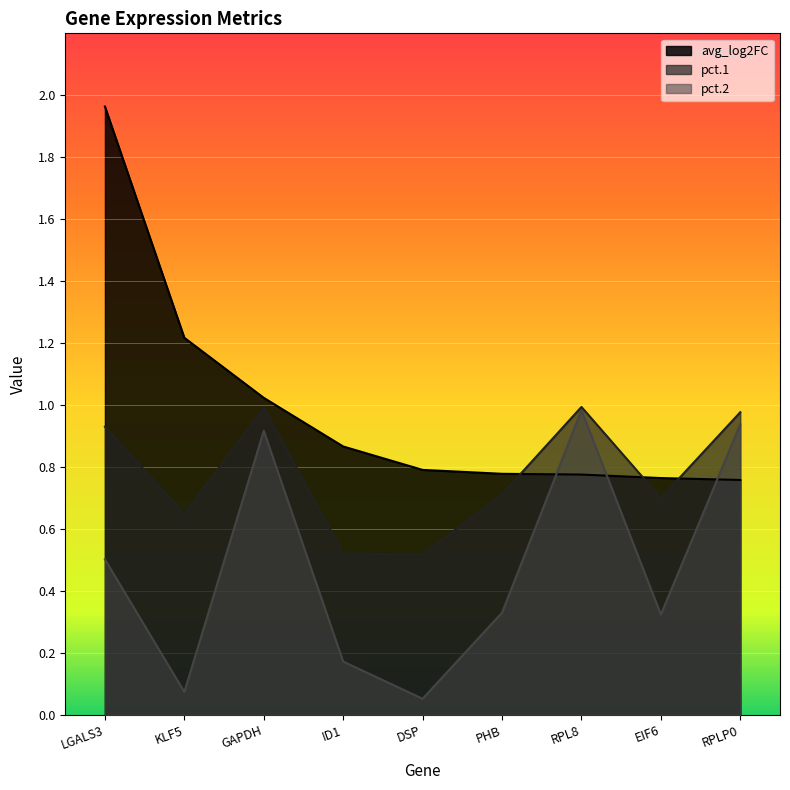

At how many categories does at least one series exceed 1?

3